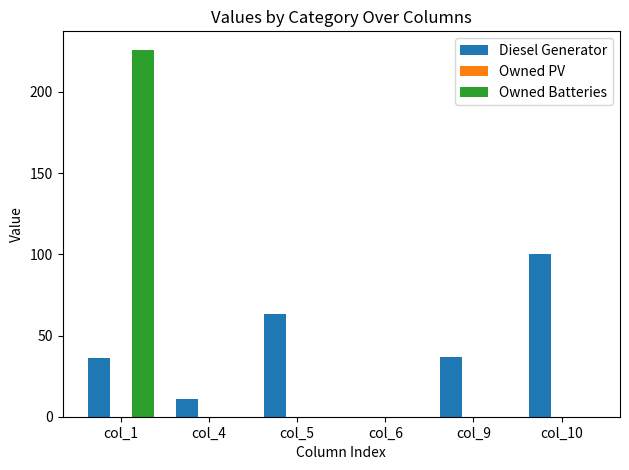

Which series has the largest total across all categories?

Diesel Generator